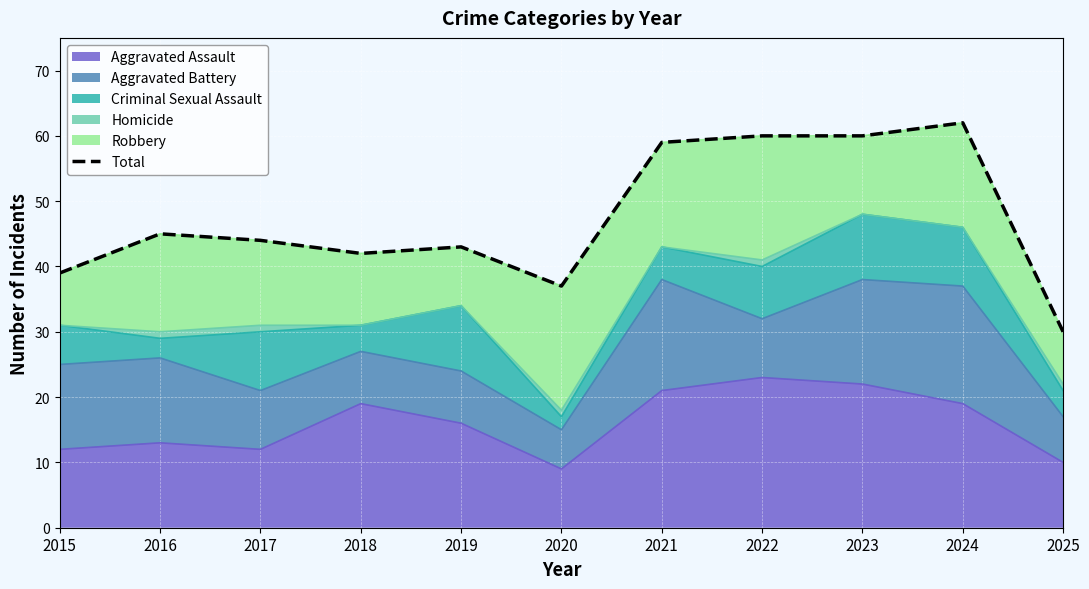

Where does the data first go above 44?

2016